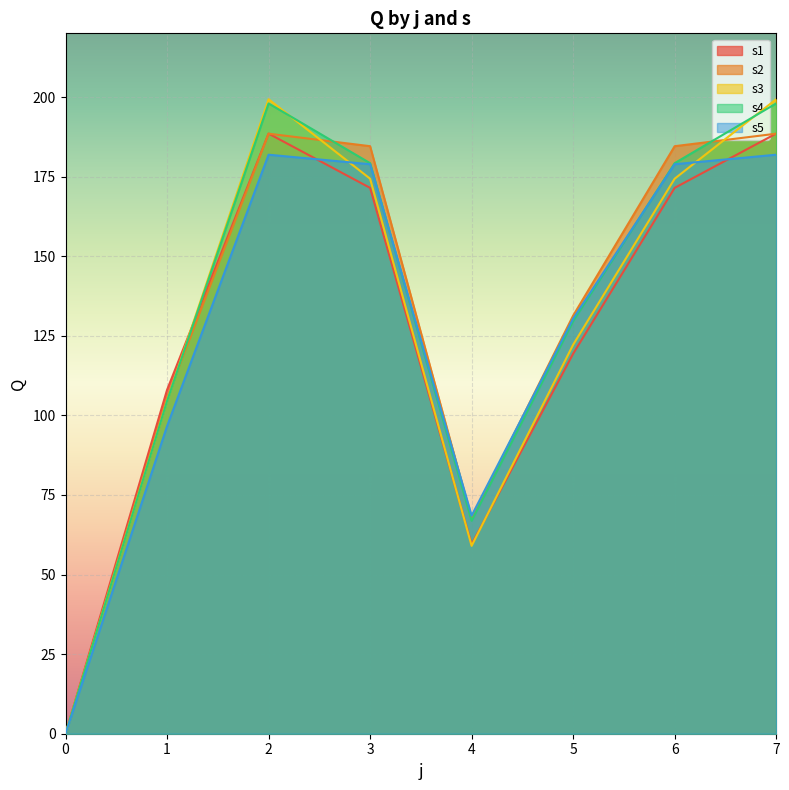

Does the chart display data point markers on the line(s)?

No